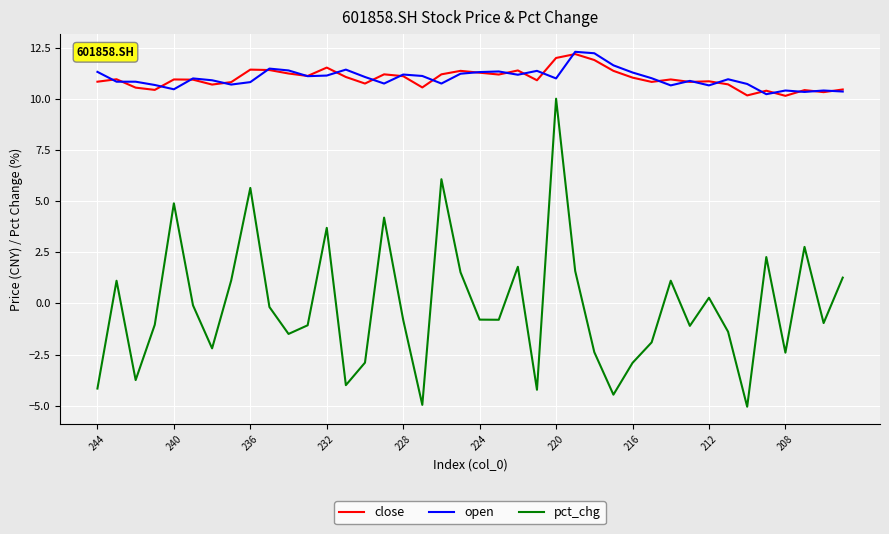

True or false: close and pct_chg intersect in this chart.

False